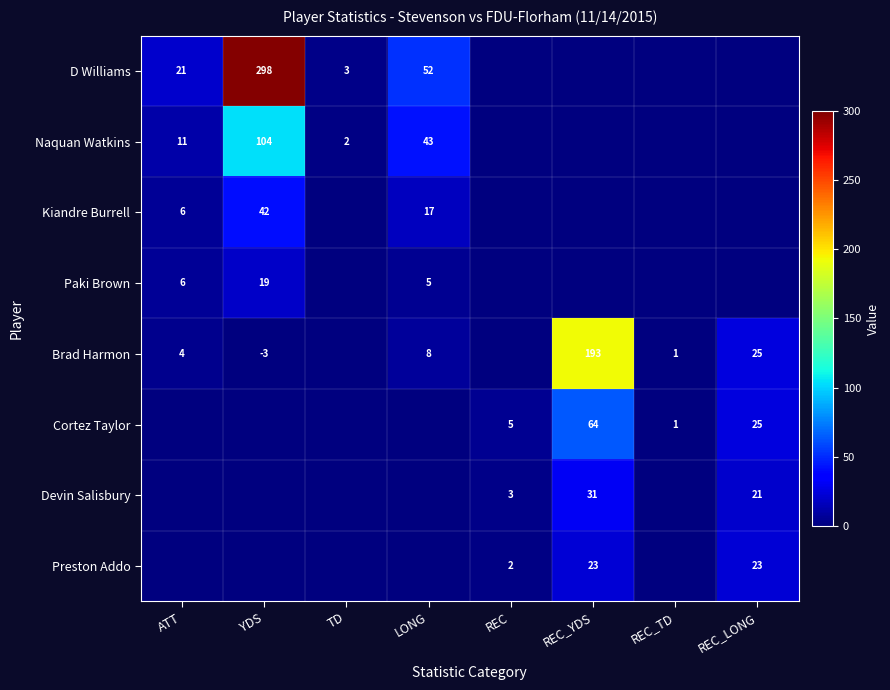

The Naquan Watkins series shows 6 at ATT. True or false?

False